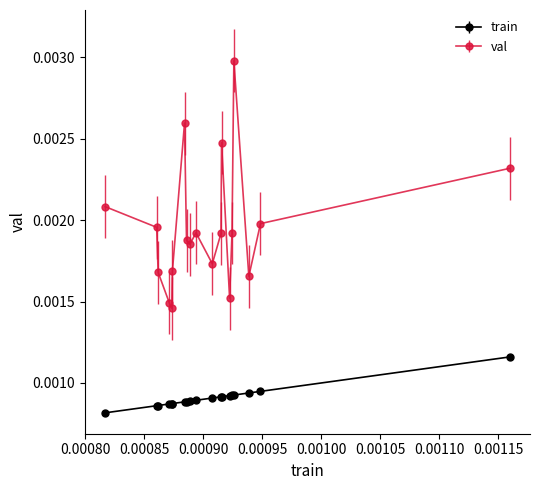

Which series has the largest range (max minus min)?

val